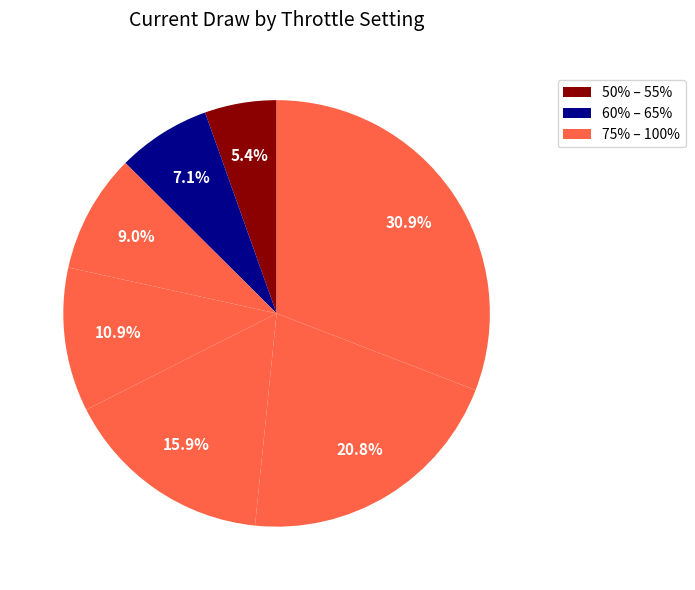

How many slices are in this pie chart?

7